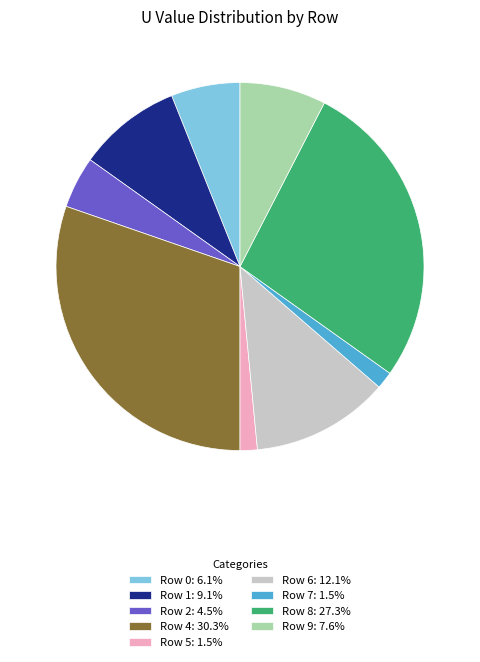

Do Row 7: 1.5% and Row 0: 6.1% together represent more than half of the pie?

No